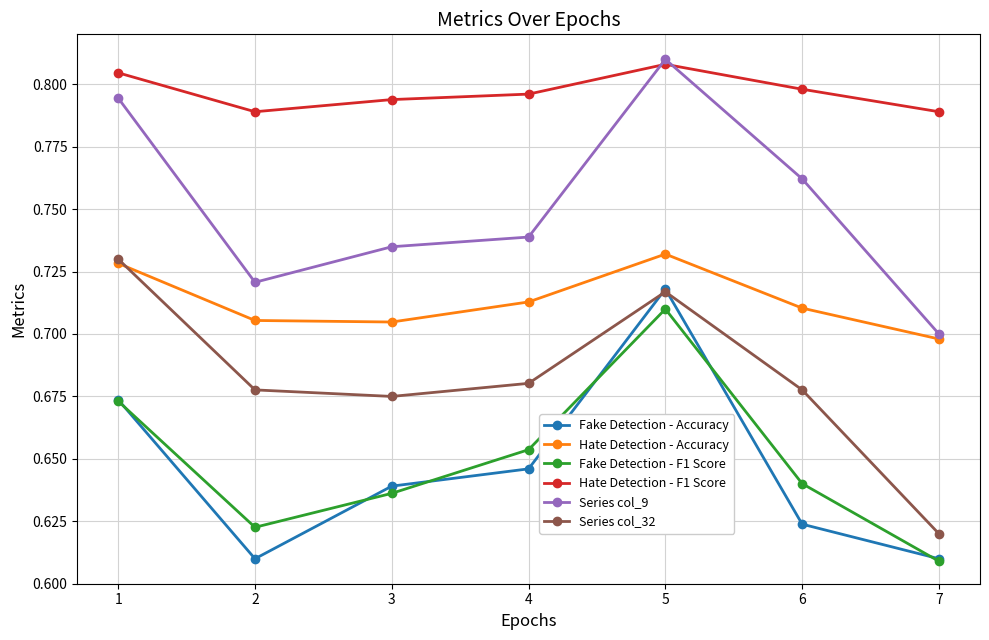

At which category does Series col_32 reach its first local peak?

5